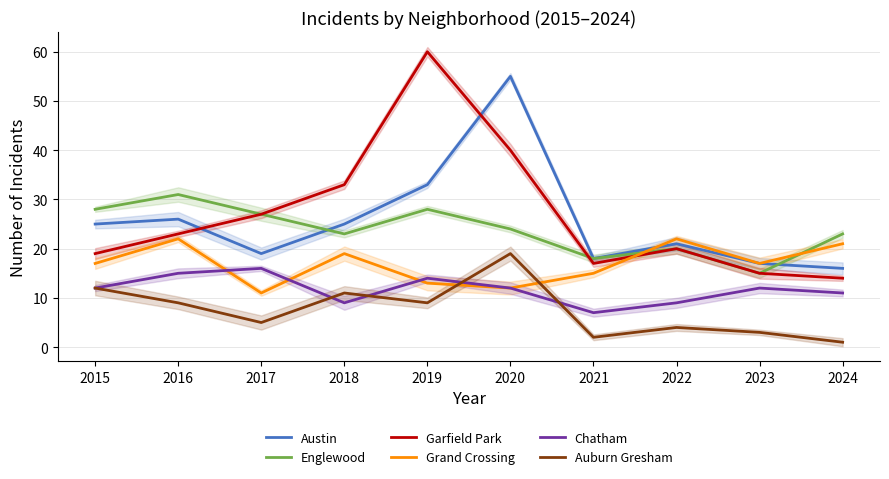

How many interior local valleys does the Chatham series have?

2